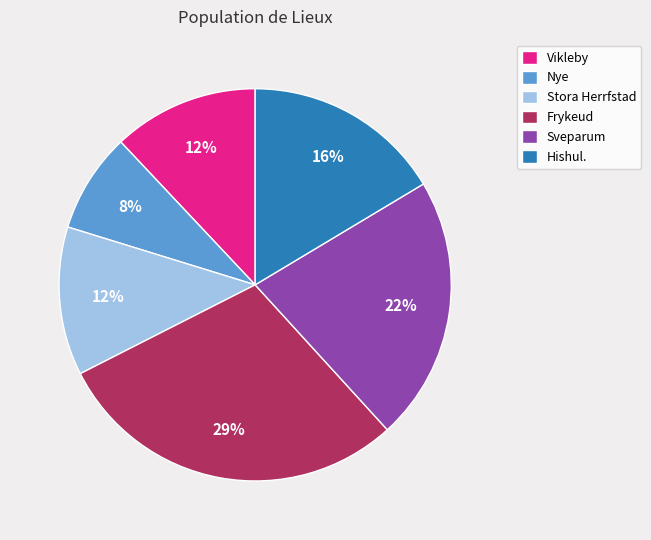

Count the number of slices in the pie.

6